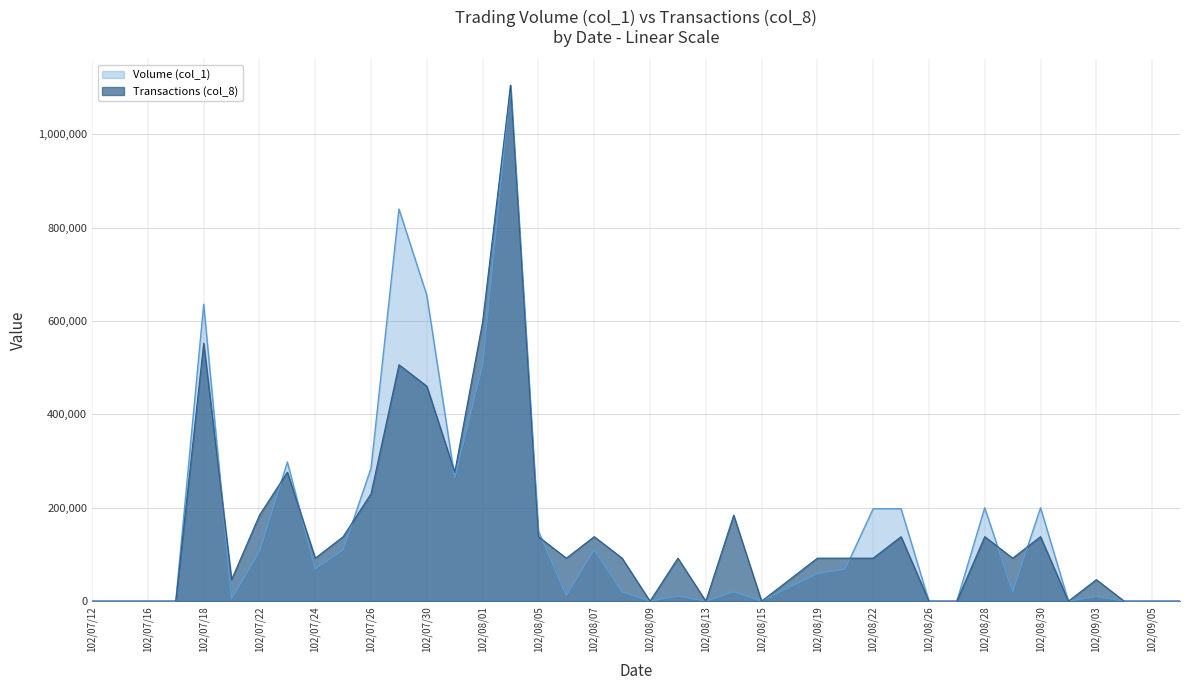

What is the sum of the Transactions (col_8) values at 102/07/18 and 102/08/14?

736666.7